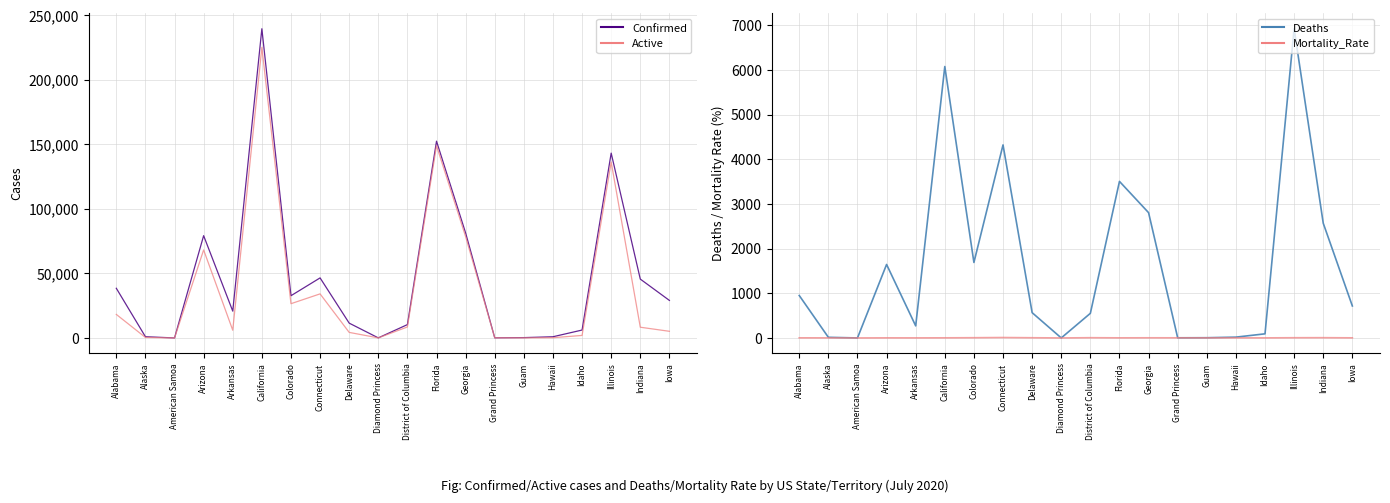

Is the value of Active at Indiana greater than the value of Mortality_Rate at Idaho?

Yes